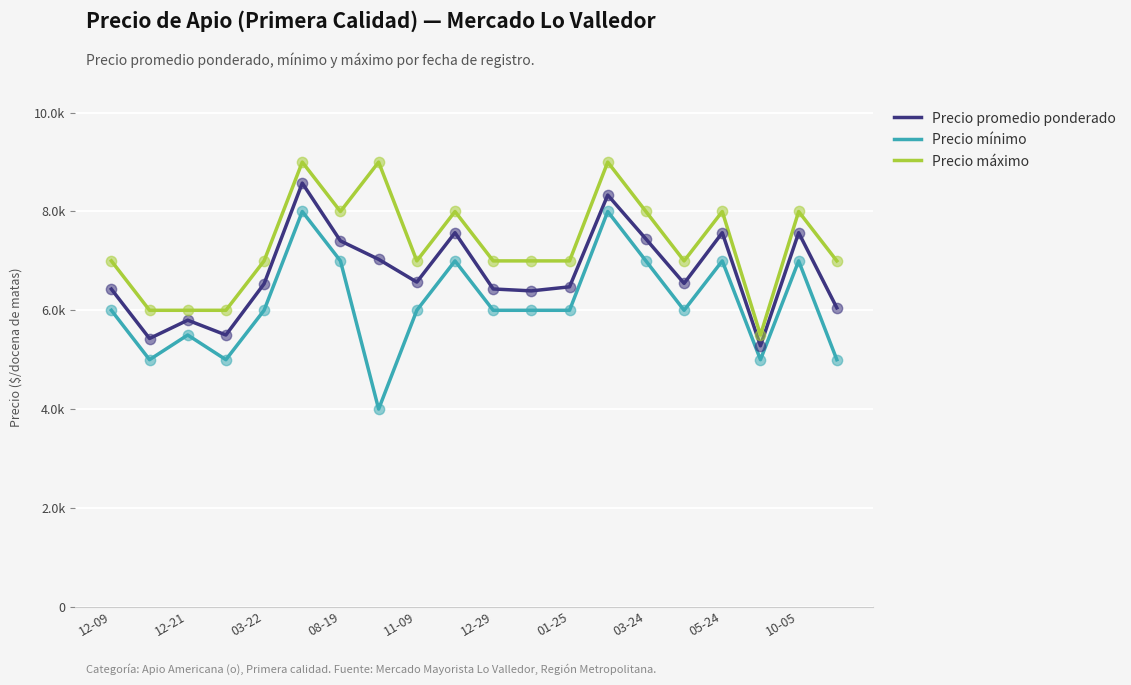

Which series has the largest total across all categories?

Precio máximo